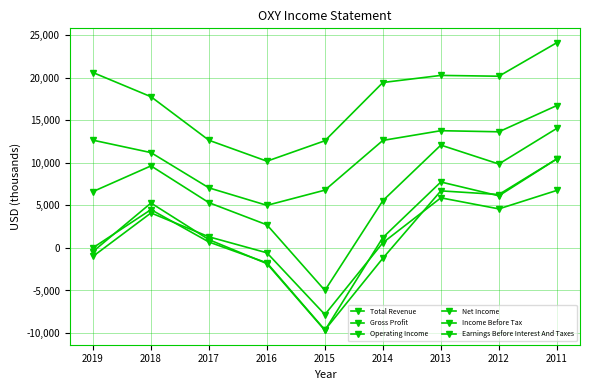

List the labels in order of Operating Income value, largest first.

2011, 2013, 2012, 2018, 2017, 2019, 2014, 2016, 2015